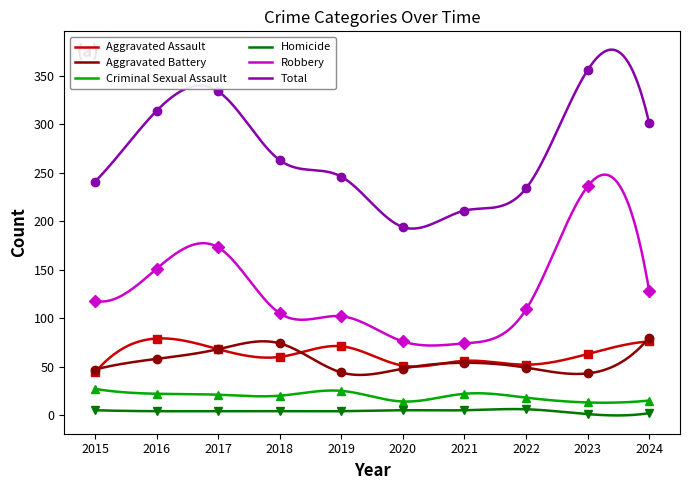

Where is the first local maximum for Homicide?

2022